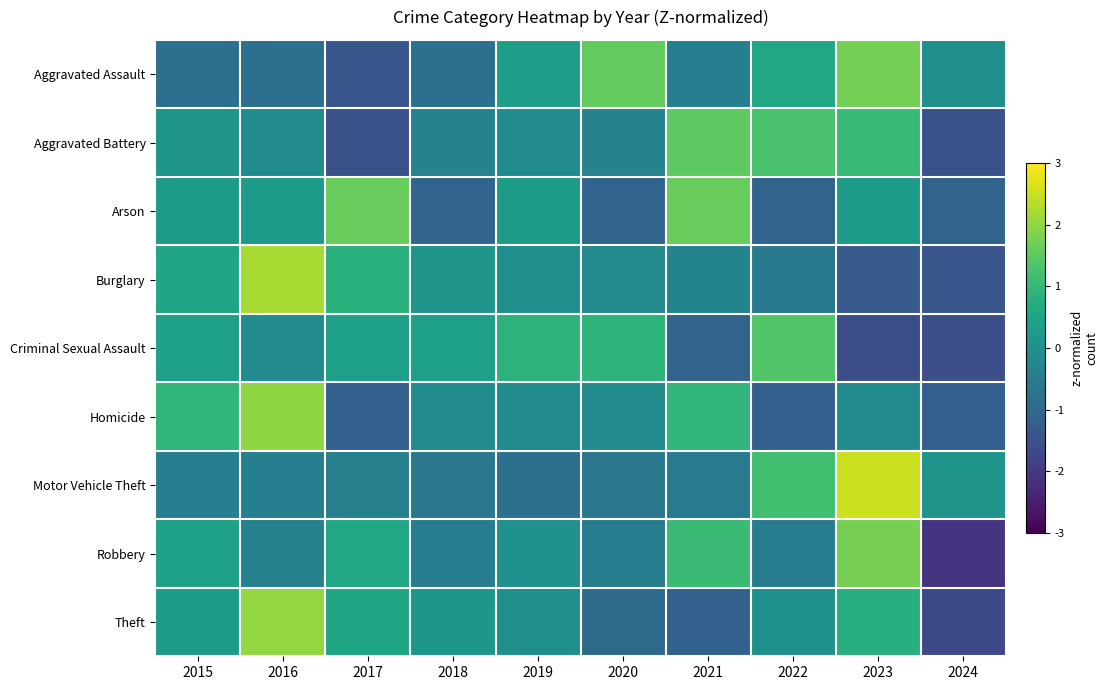

At which category is the sum across all series the highest?

2023